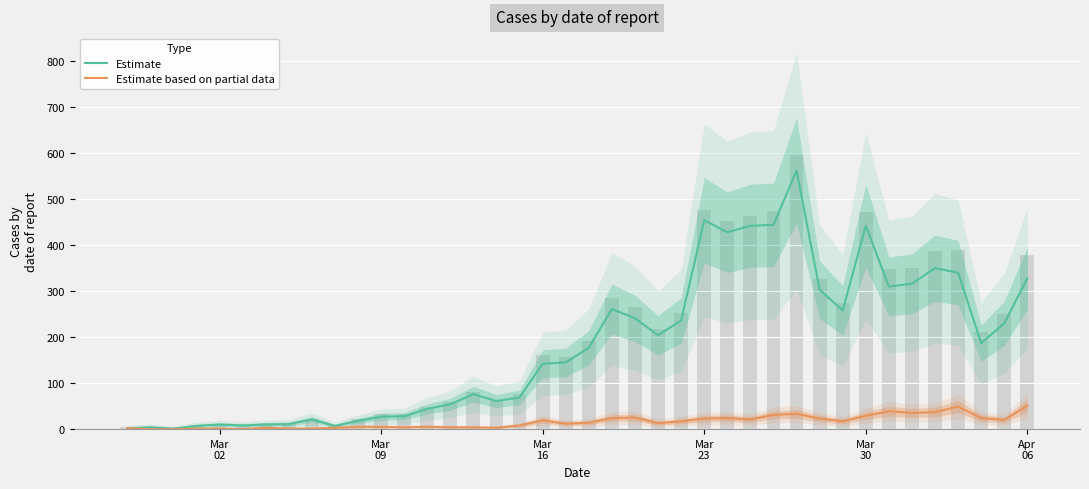

Is the value of Estimate based on partial data at 17 greater than the value of Estimate at 20?

No